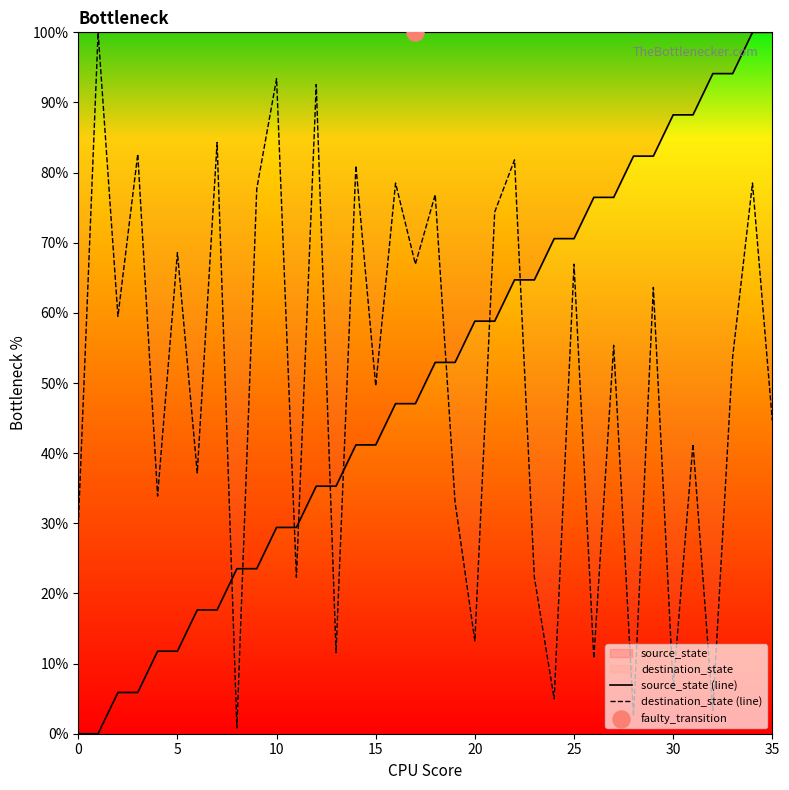

Which series has the widest spread of Y values?

source_state (line)